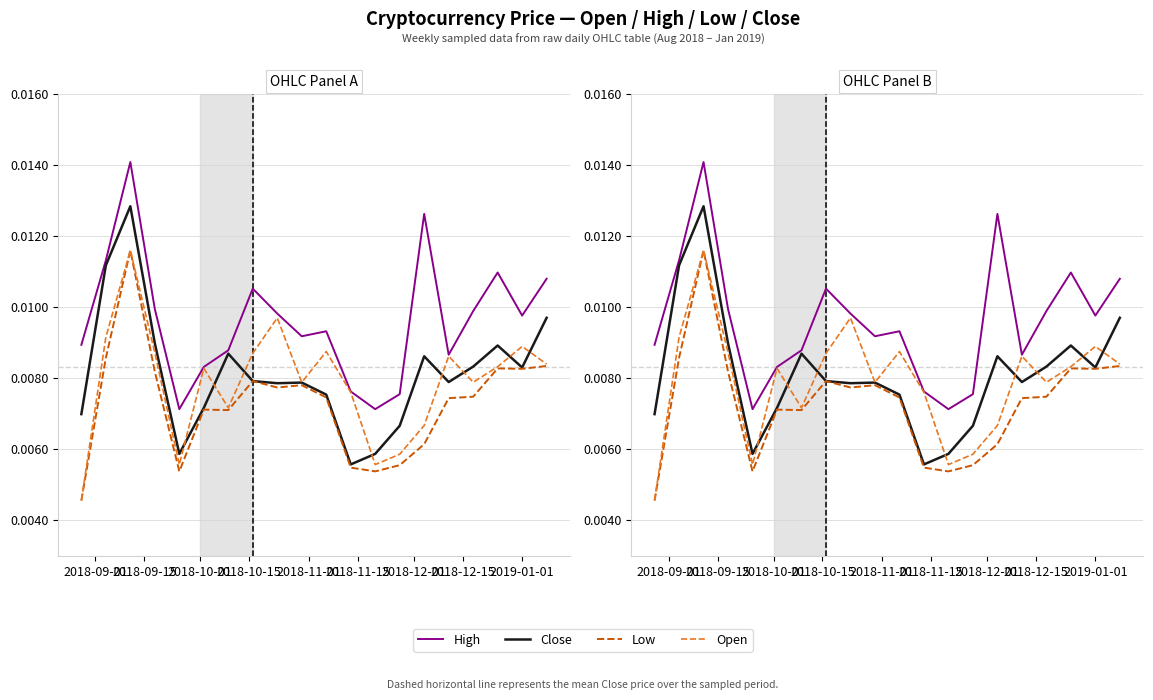

True or false: High and Open intersect in this chart.

False